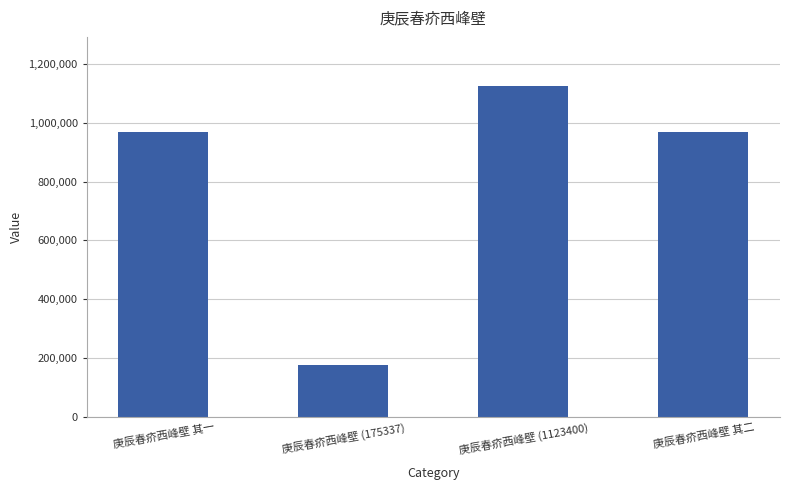

True or false: the data shows 1123400 at 庚辰春疥西峰壁 (1123400).

True